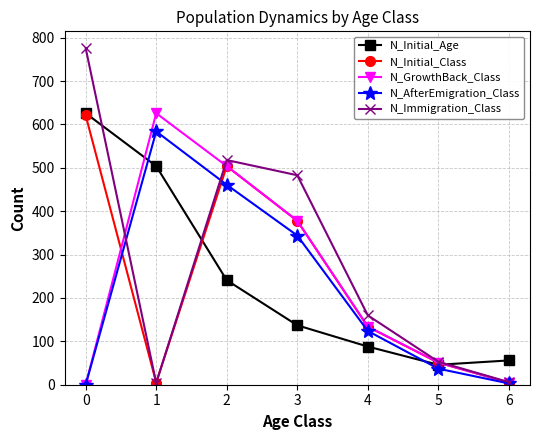

Which series has the largest total across all categories?

N_Immigration_Class